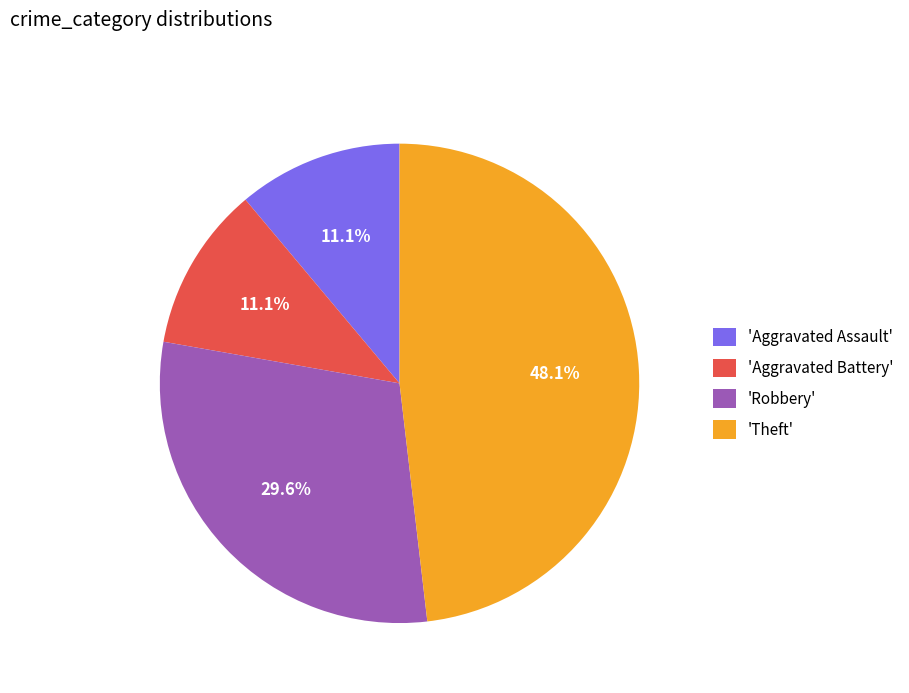

Between 'Aggravated Assault' and 'Theft', which is larger?

'Theft'